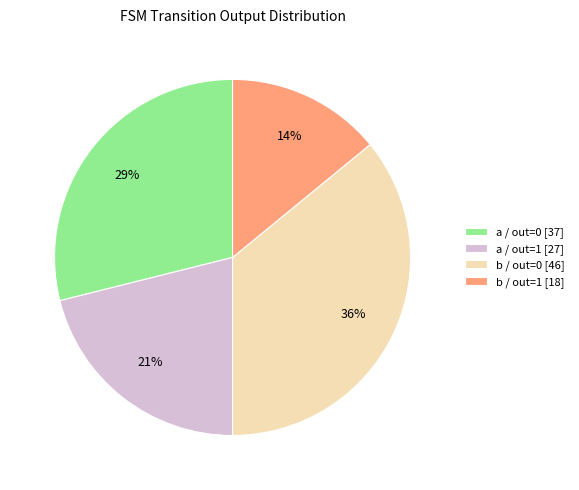

To the nearest percent, what is the difference between the a / out=1 [27] and a / out=0 [37] slice percentages?

8%